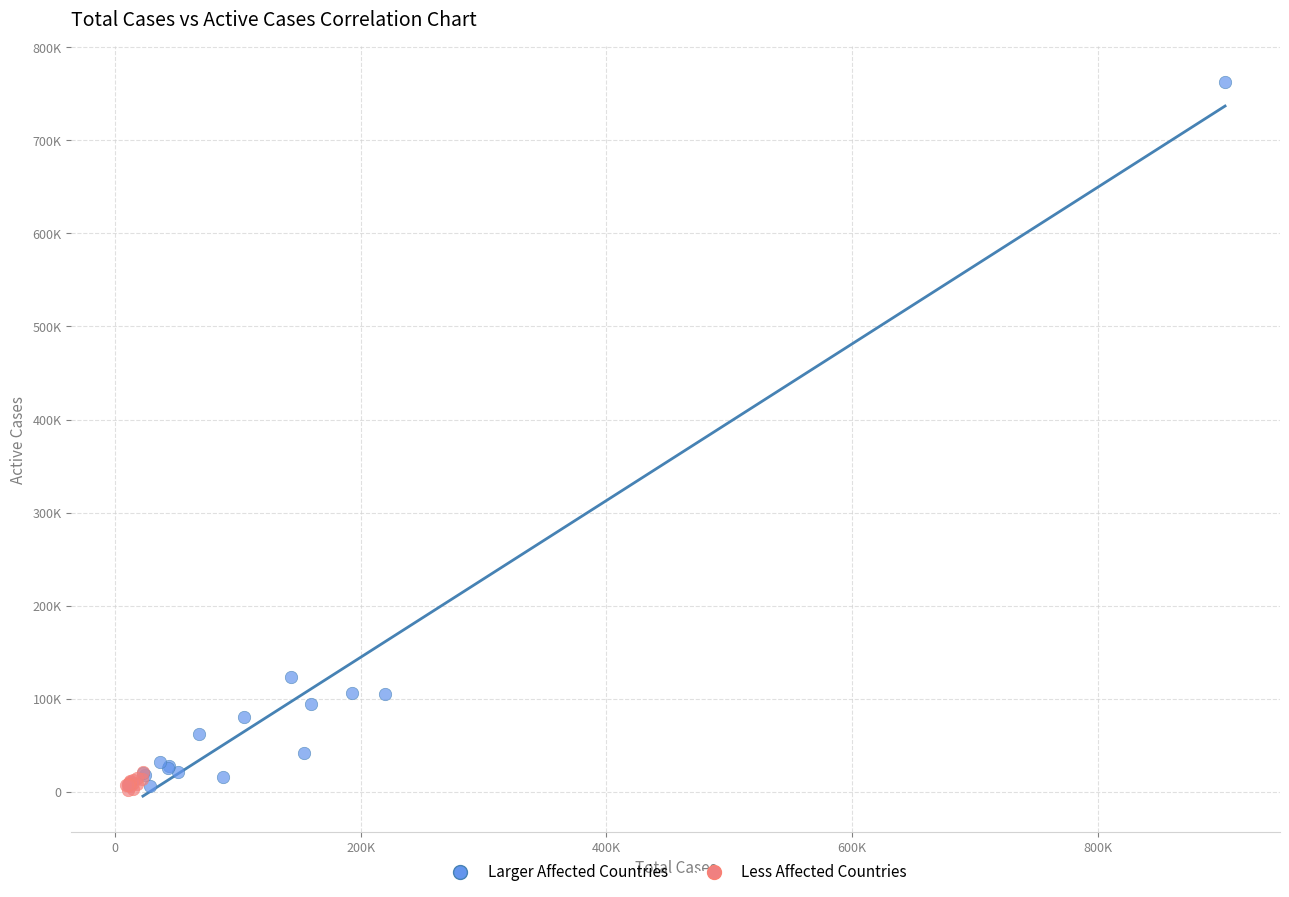

What are all the series names shown in the legend?

Larger Affected Countries, Less Affected Countries